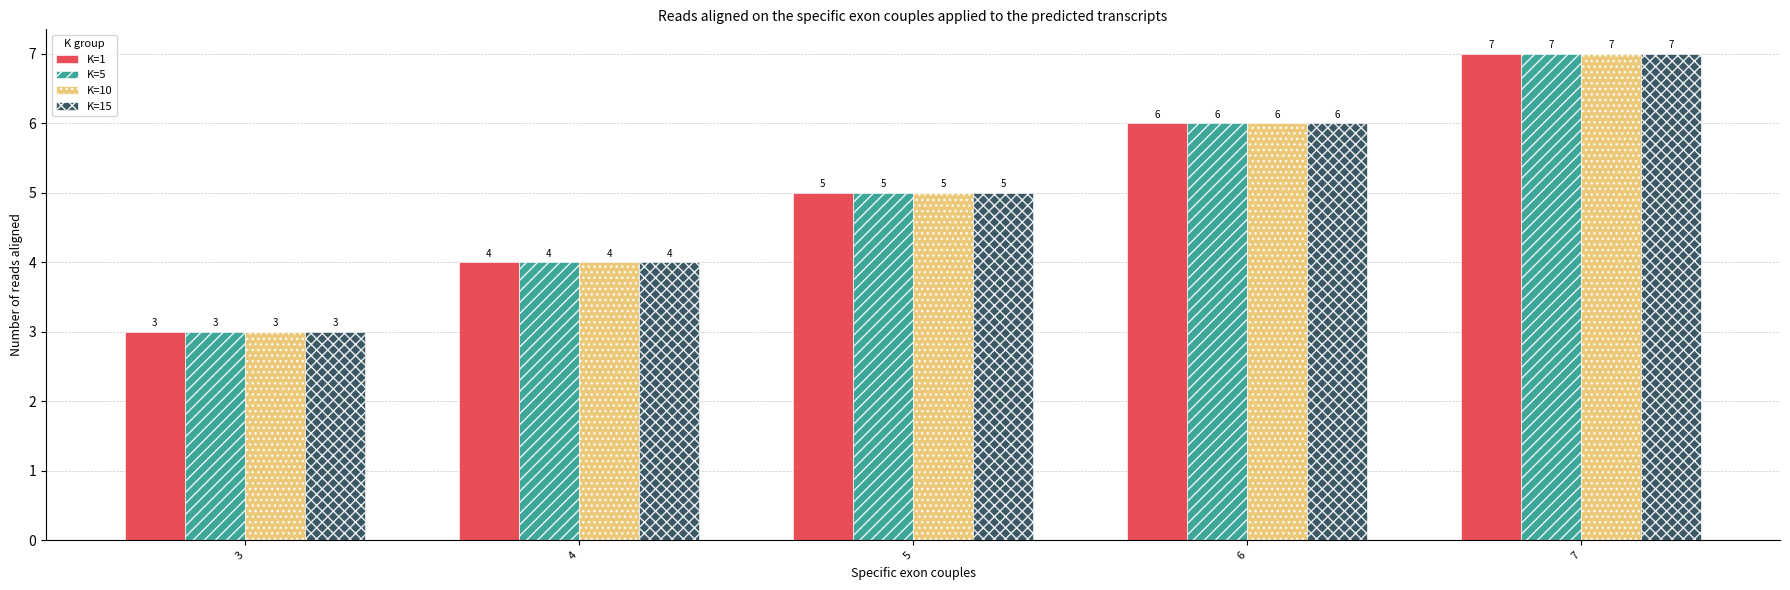

How many groups of bars are there?

5